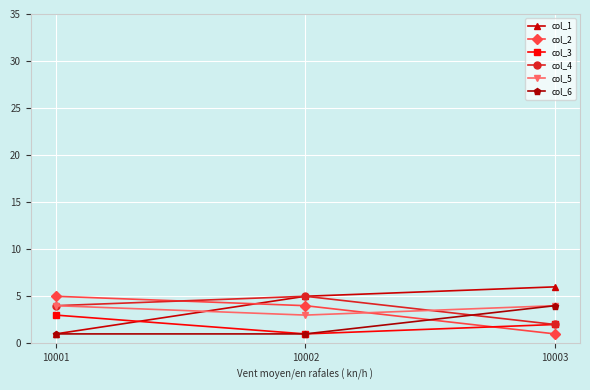

Does the chart display data point markers on the line(s)?

Yes